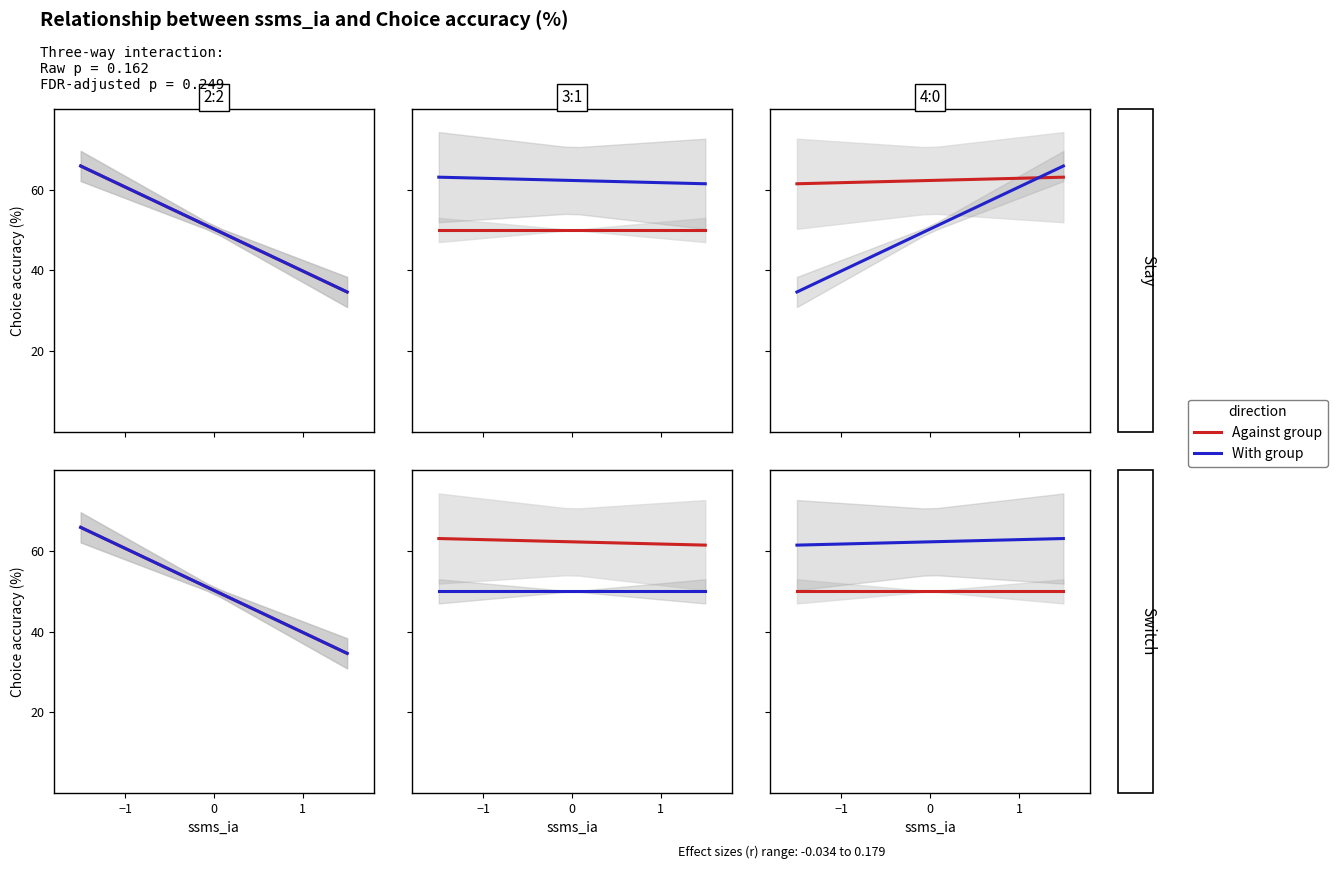

Rank the series by their average value, from highest to lowest.

With group, Against group